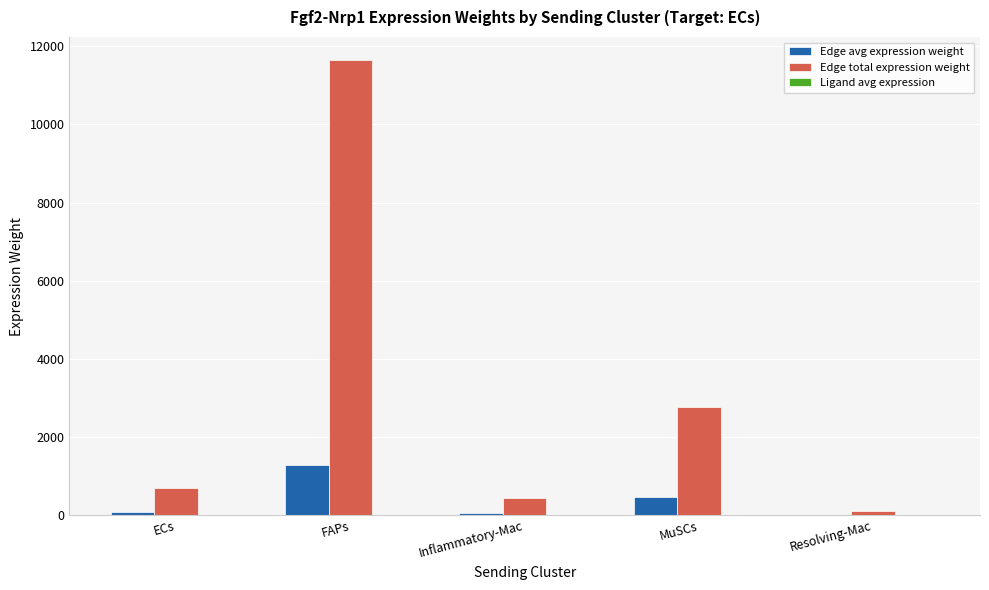

Which series has the largest total across all categories?

Edge total expression weight